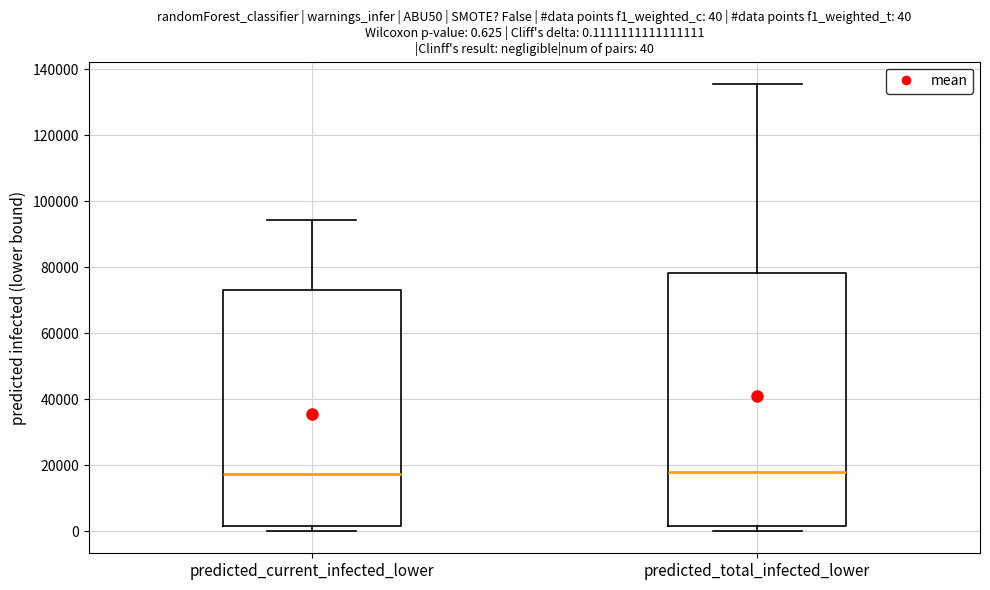

Comparing the boxes themselves (not the whiskers), which one is the tallest?

predicted_total_infected_lower